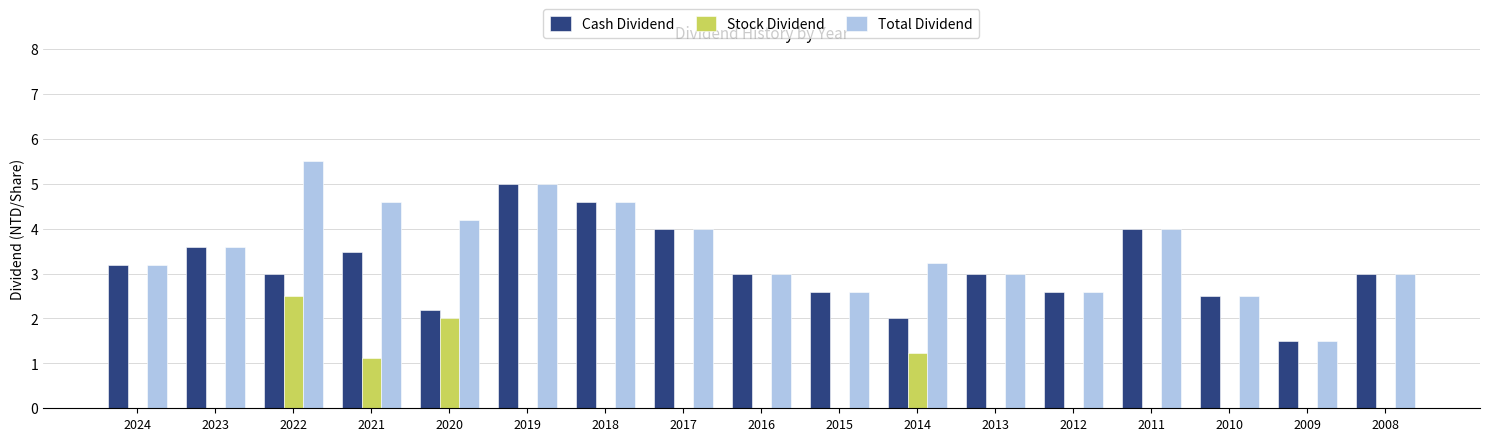

What is the maximum value for Cash Dividend?

5.0